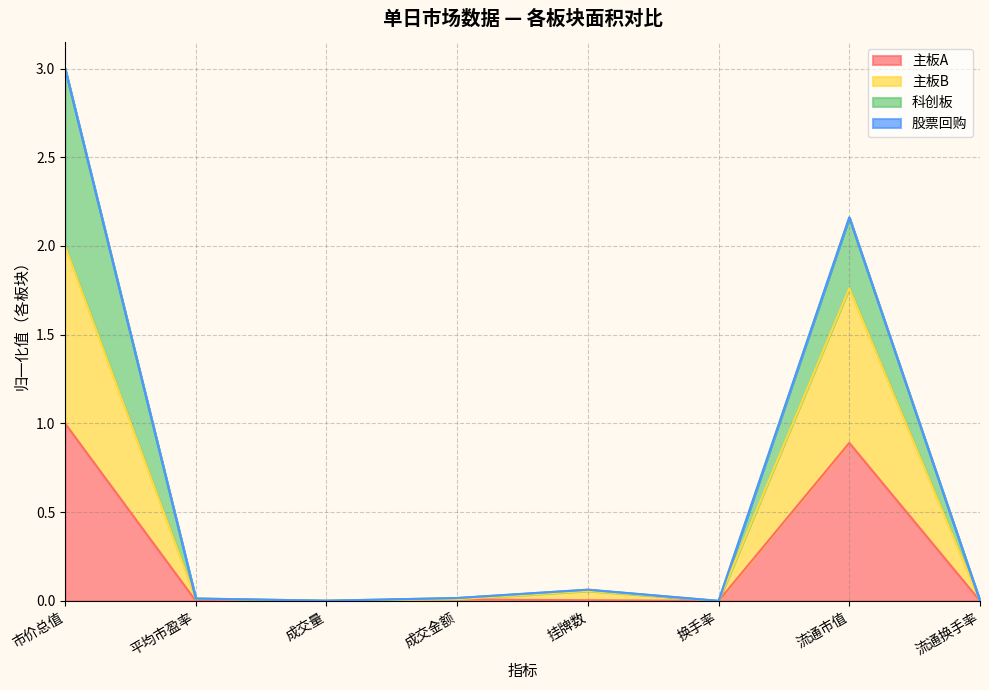

List the labels in order of 主板B value, smallest first.

换手率, 流通换手率, 成交量, 成交金额, 平均市盈率, 挂牌数, 流通市值, 市价总值